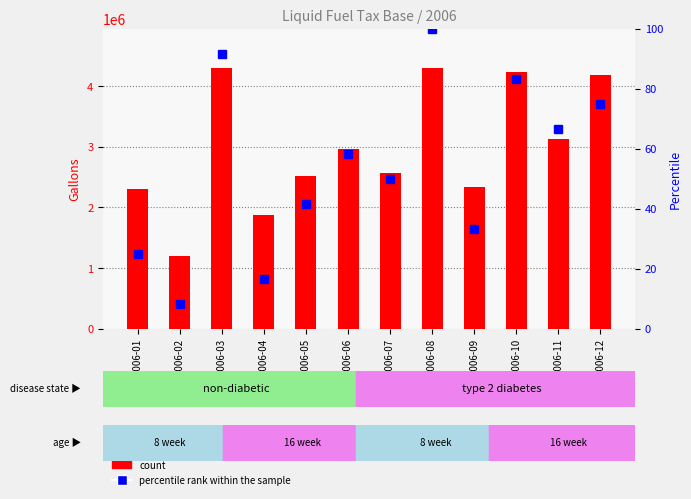

Reading left to right, transcribe all the data shown in this chart.

count: 2296293.0	1204984.0	4290675.0	1878432.0	2517197.0	2969269.0	2560748.0	4297511.0	2340673.0	4236736.0	3127837.0	4182182.0
percentile rank within the sample: 25.0	8.3	91.7	16.7	41.7	58.3	50.0	100.0	33.3	83.3	66.7	75.0